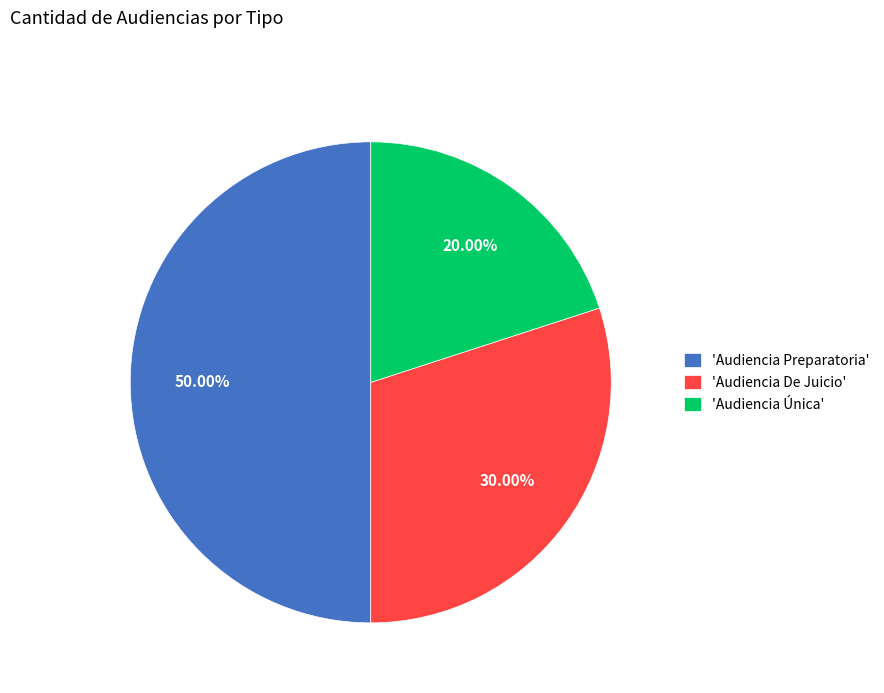

Rank the categories by value from lowest to highest.

'Audiencia Única', 'Audiencia De Juicio', 'Audiencia Preparatoria'